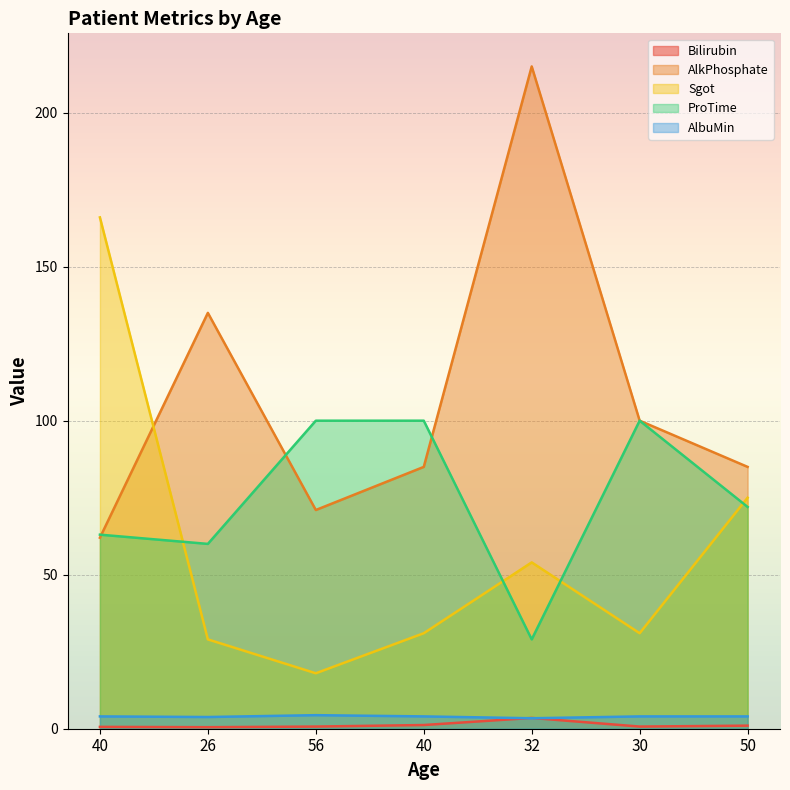

Reading right to left, extract all data points from this chart.

Bilirubin: 1.0	0.7	3.5	1.2	0.7	0.5	0.6
AlkPhosphate: 85.0	100.0	215.0	85.0	71.0	135.0	62.0
Sgot: 75.0	31.0	54.0	31.0	18.0	29.0	166.0
ProTime: 72.0	100.0	29.0	100.0	100.0	60.0	63.0
AlbuMin: 4.0	4.0	3.4	4.0	4.4	3.8	4.0